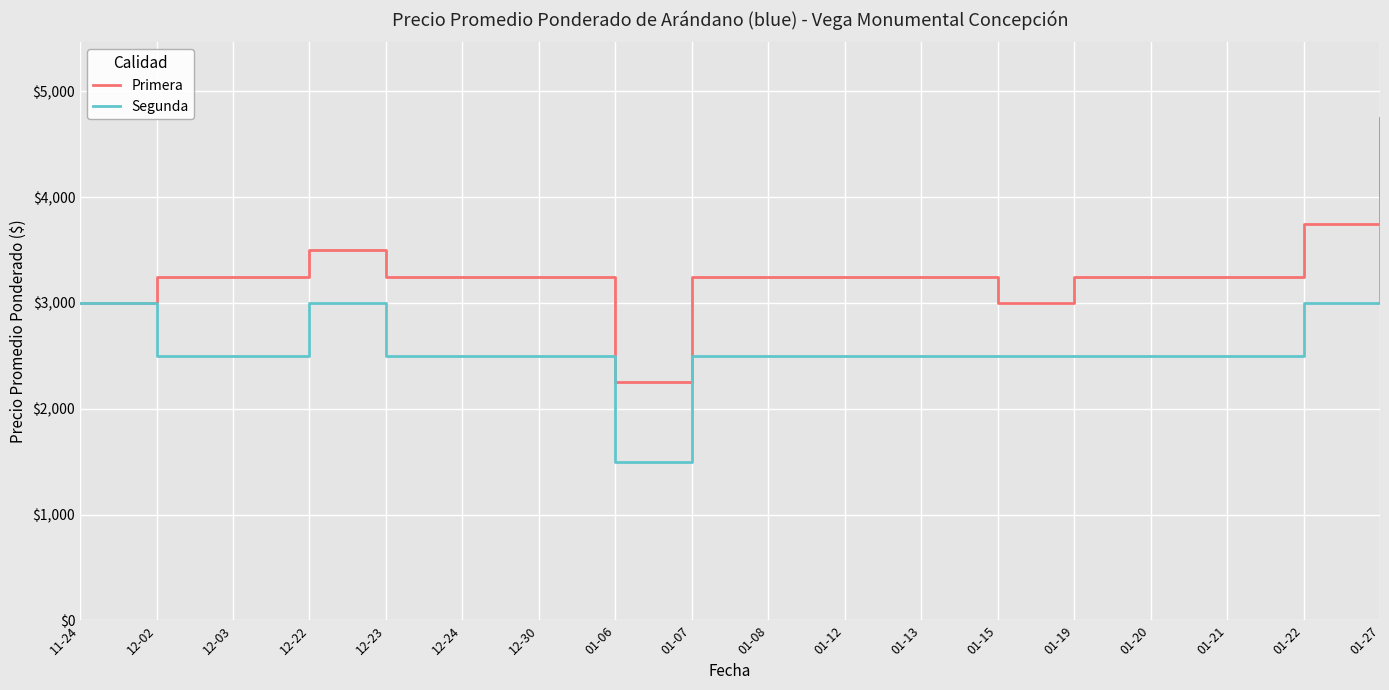

Reading left to right, list all the values displayed in this chart.

Primera: 11-24=3000	12-02=3250	12-03=3250	12-22=3500	12-23=3250	12-24=3250	12-30=3250	01-06=2250	01-07=3250	01-08=3250	01-12=3250	01-13=3250	01-15=3000	01-19=3250	01-20=3250	01-21=3250	01-22=3750	01-27=4750
Segunda: 11-24=3000	12-02=2500	12-03=2500	12-22=3000	12-23=2500	12-24=2500	12-30=2500	01-06=1500	01-07=2500	01-08=2500	01-12=2500	01-13=2500	01-15=2500	01-19=2500	01-20=2500	01-21=2500	01-22=3000	01-27=4000